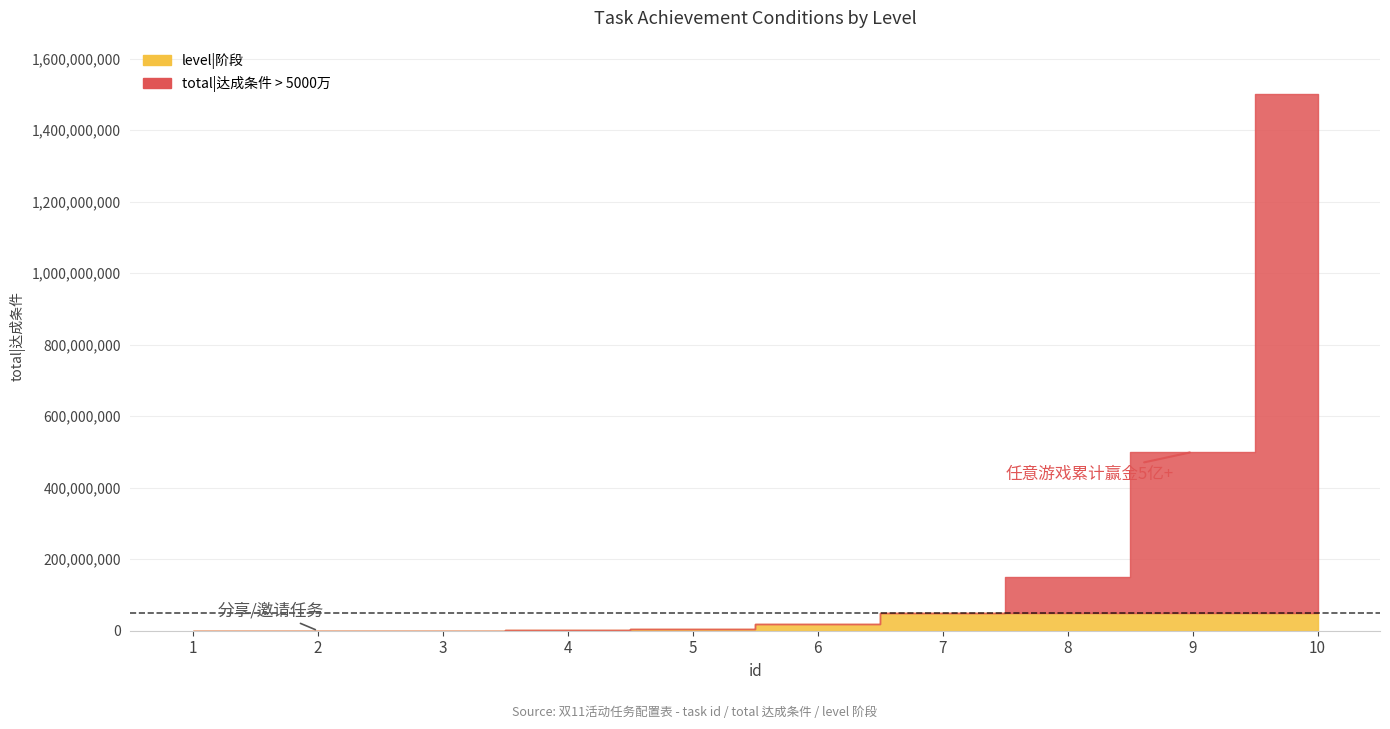

The level|阶段 series shows 2 at 1. True or false?

False